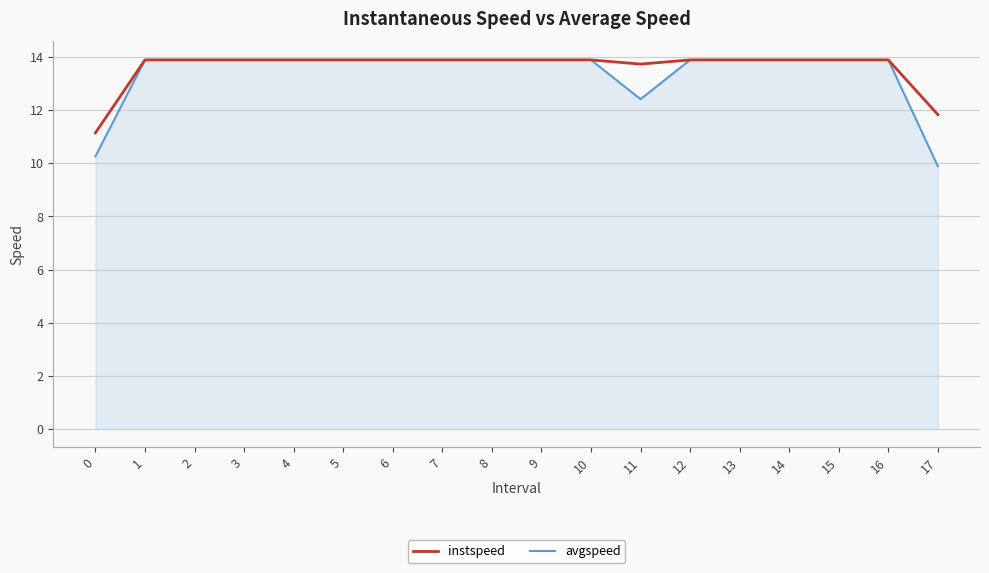

Which series has the largest range (max minus min)?

avgspeed